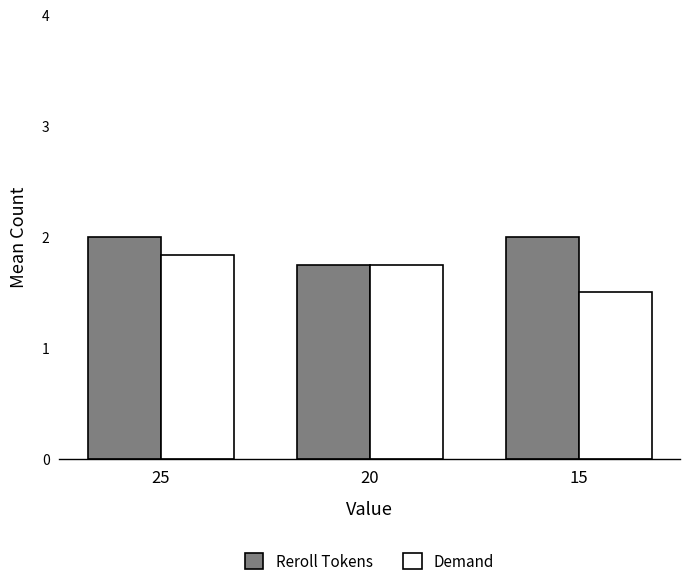

How many data points in Reroll Tokens are less than 2?

1